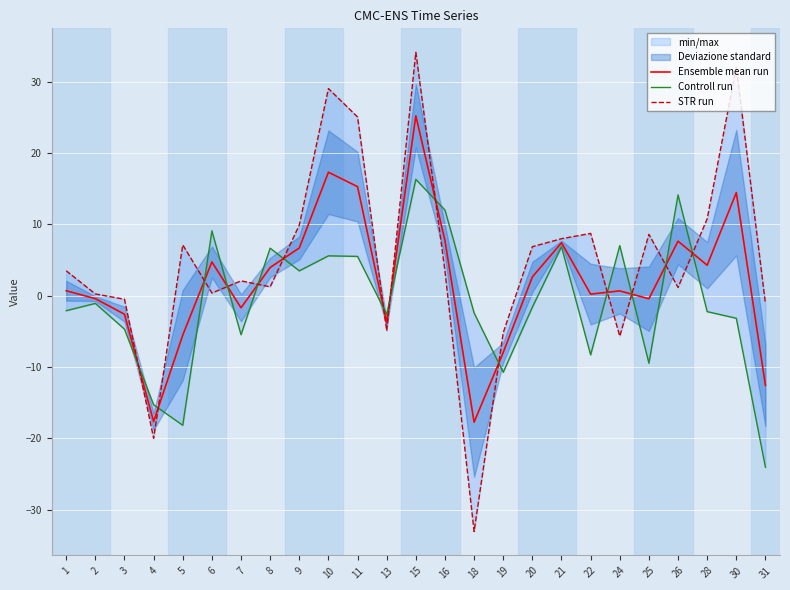

Which series changed the most between 8 and 16?

Controll run